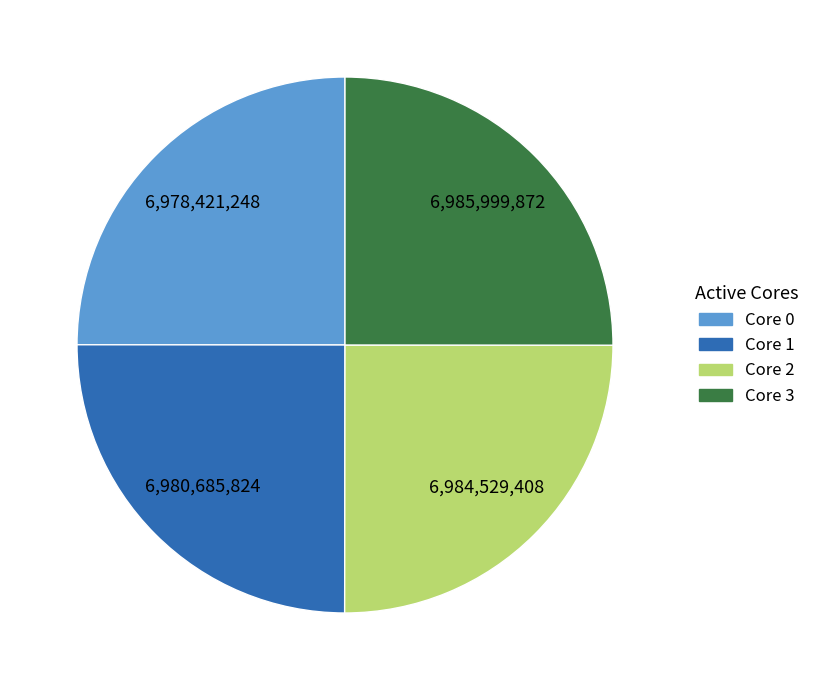

How many slices are in this pie chart?

4